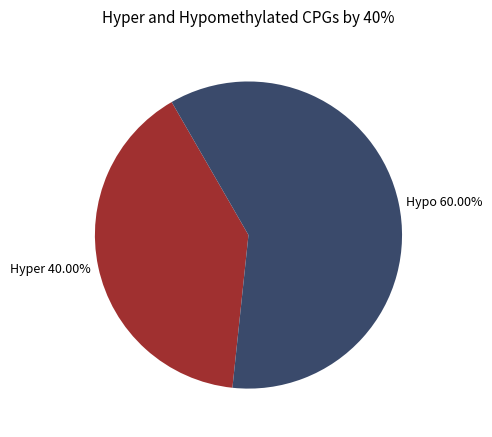

Is there a majority slice in this chart?

Yes